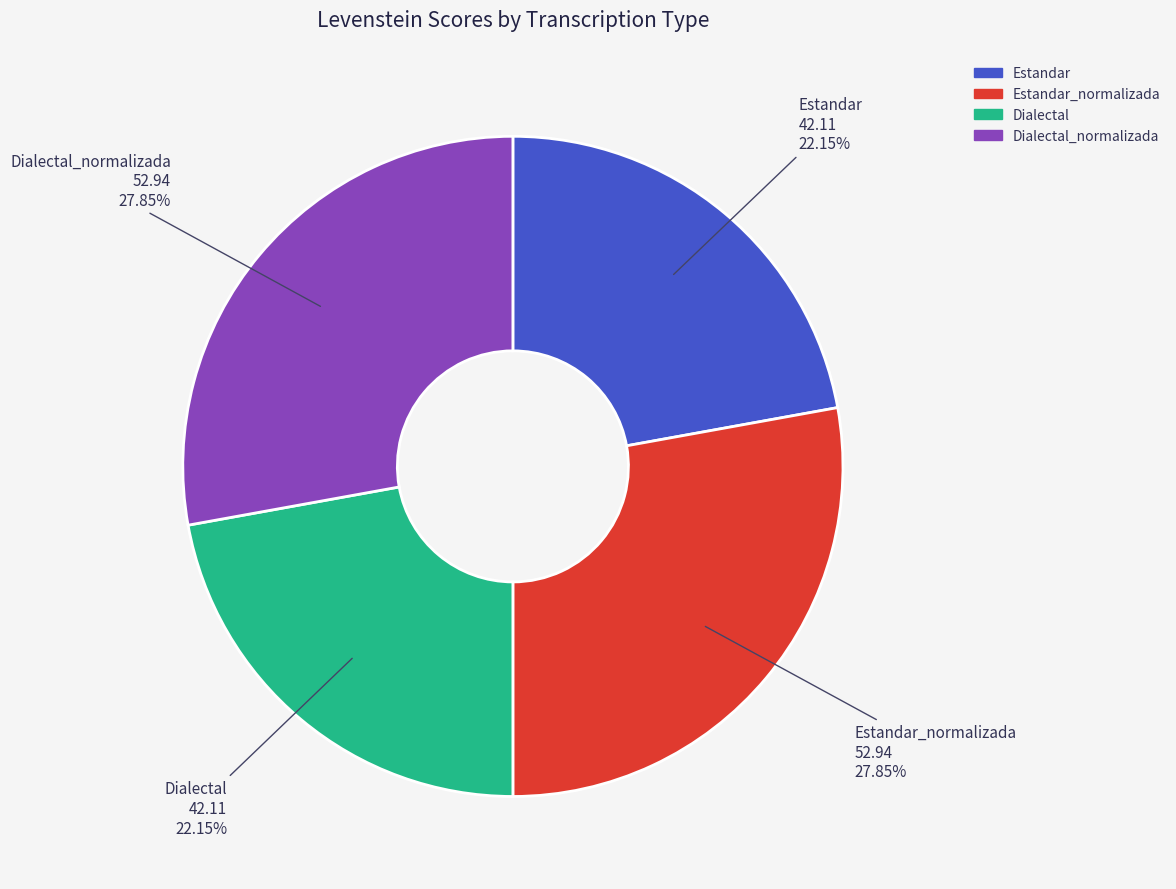

To the nearest percent, what is the difference between the largest and smallest slice percentages?

6%